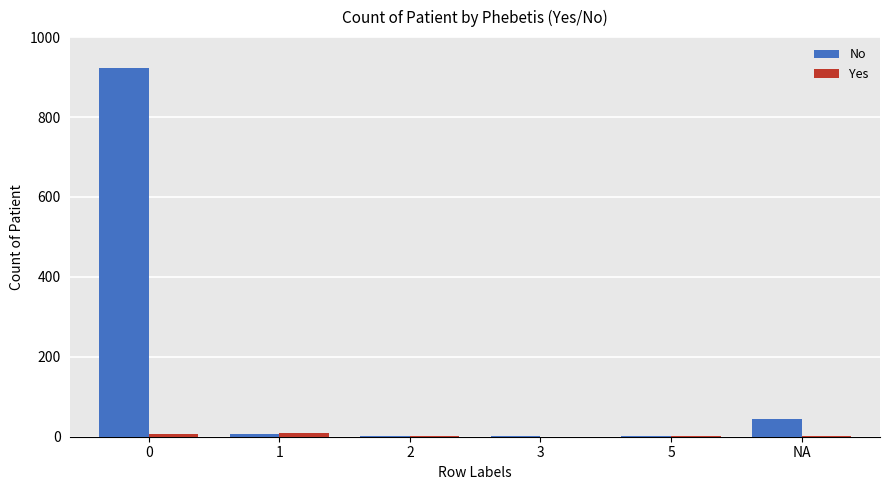

Which series has the largest total across all categories?

No